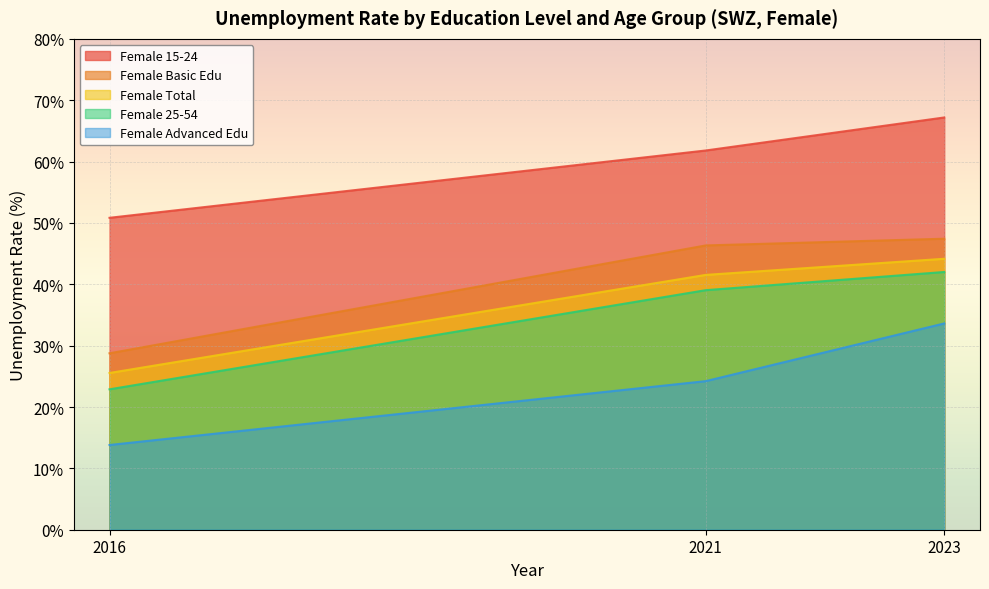

How many data points in Female 25-54 are less than 39?

1